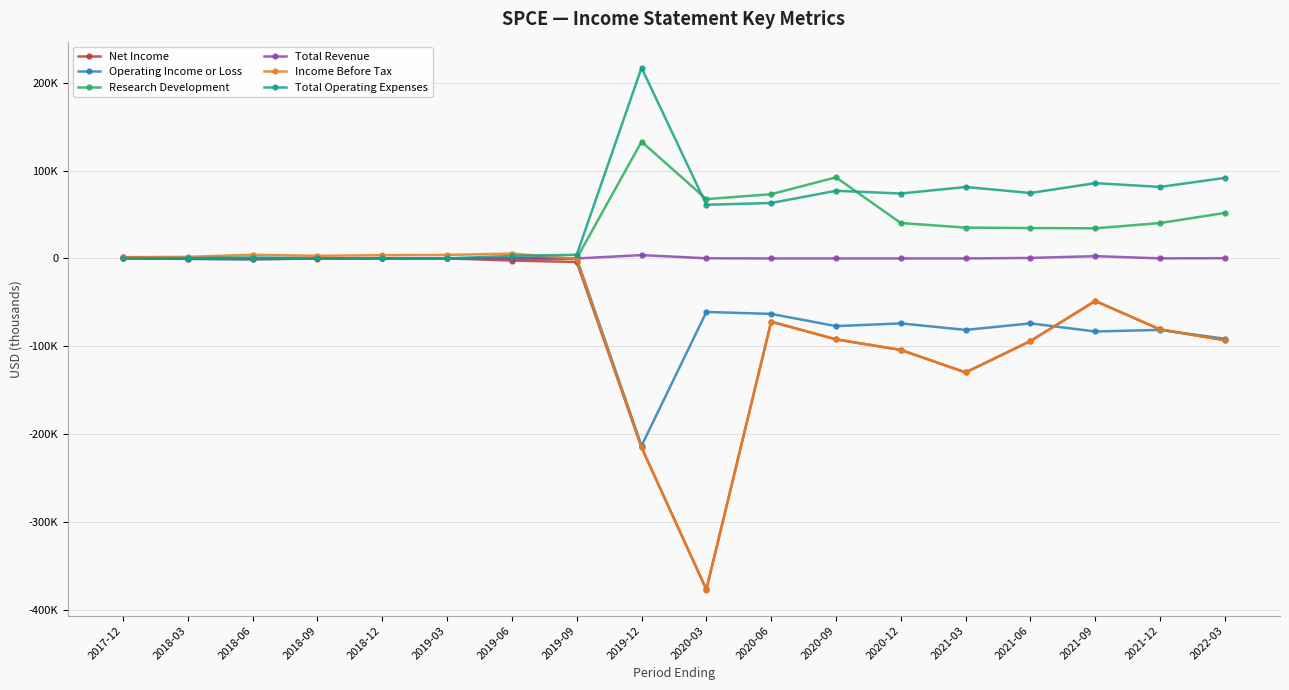

What are all the series names shown in the legend?

Net Income, Operating Income or Loss, Research Development, Total Revenue, Income Before Tax, Total Operating Expenses